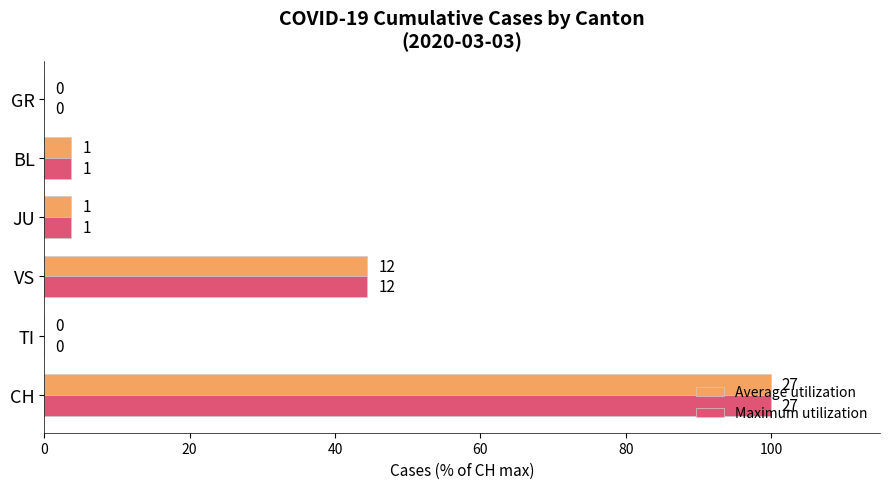

What is the value of the Maximum utilization bar at the 1st from the left?

100.0